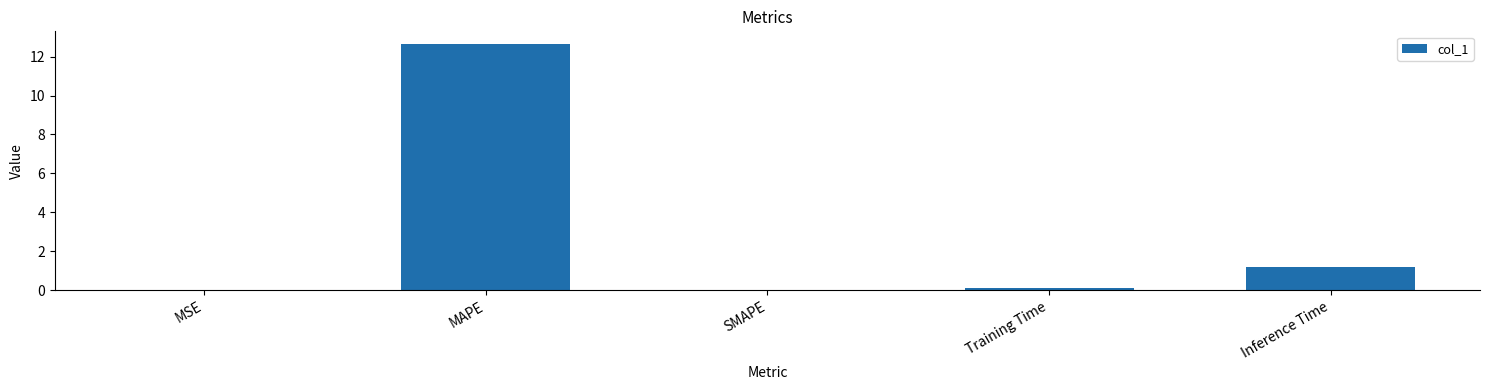

True or false: the data shows 4.4 at MAPE.

False